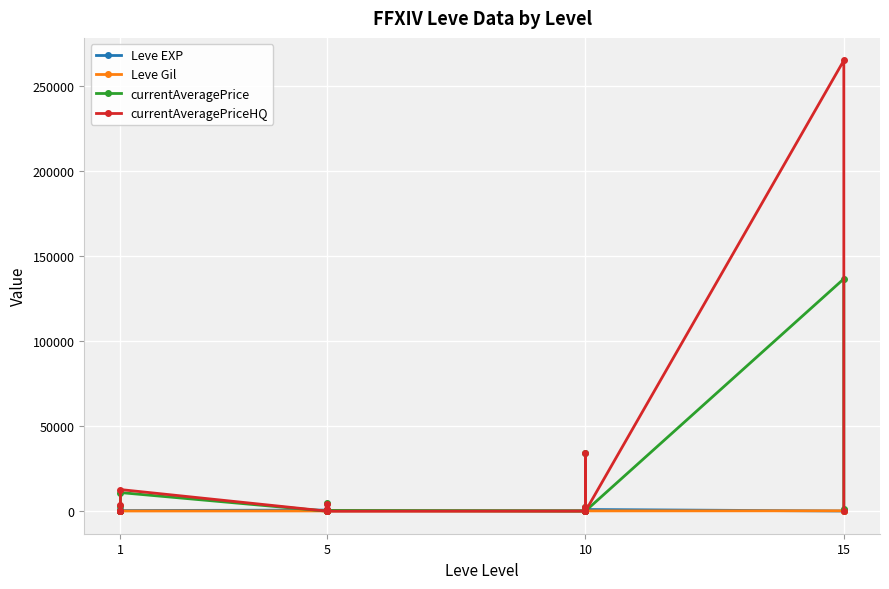

Which series ends up on top after the final intersection of currentAveragePrice and currentAveragePriceHQ?

currentAveragePrice